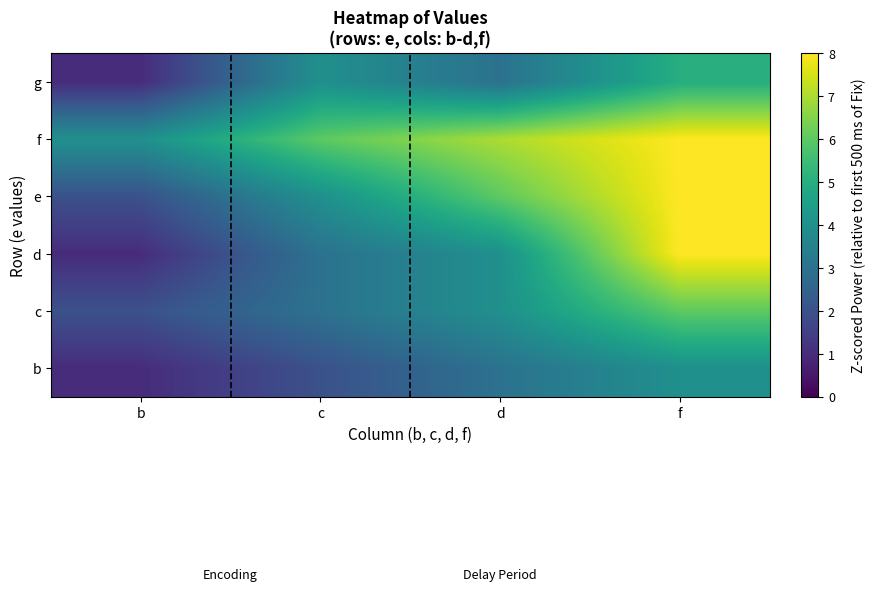

Reading left to right, list all the values displayed in this chart.

b: b=1	c=2	d=3	f=4
c: b=2	c=3	d=4	f=6
d: b=1	c=3	d=4	f=8
e: b=2	c=4	d=6	f=8
f: b=4	c=6	d=7	f=8
g: b=1	c=4	d=3	f=5